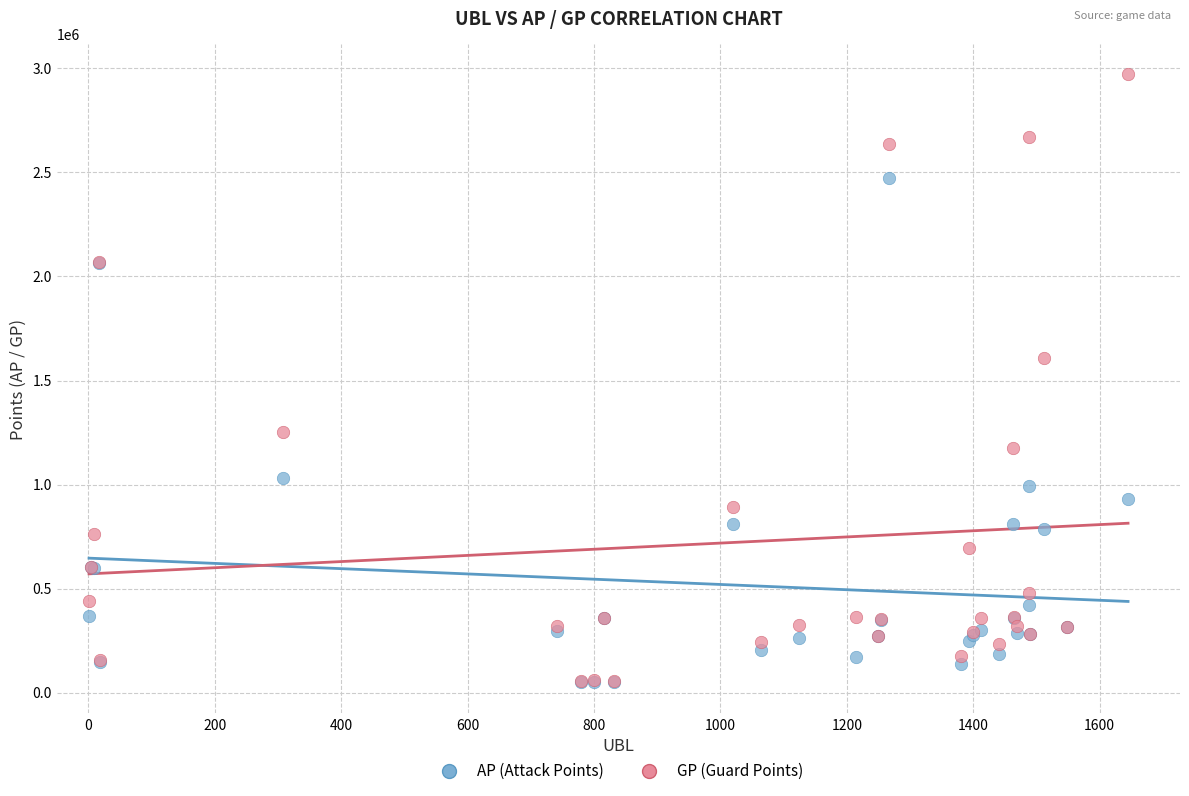

In the GP (Guard Points) series, what Y value is closest to 1512708?

1609030